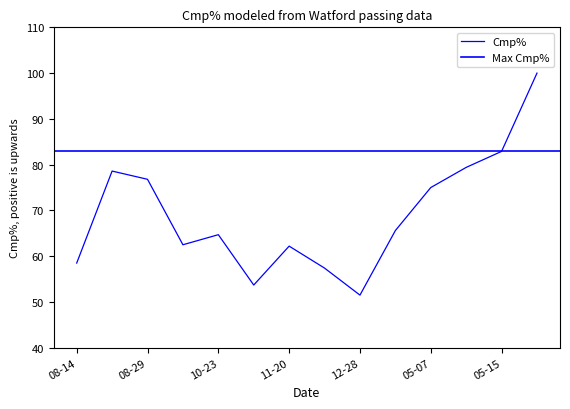

Read the value at 12-28.

51.5